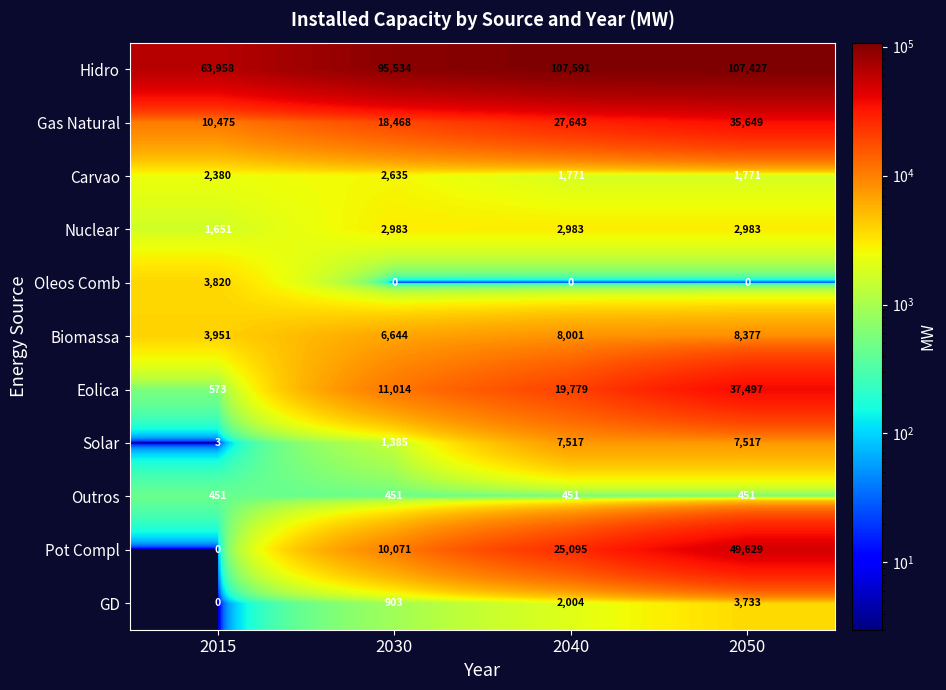

What is the sum of all GD values?

6640